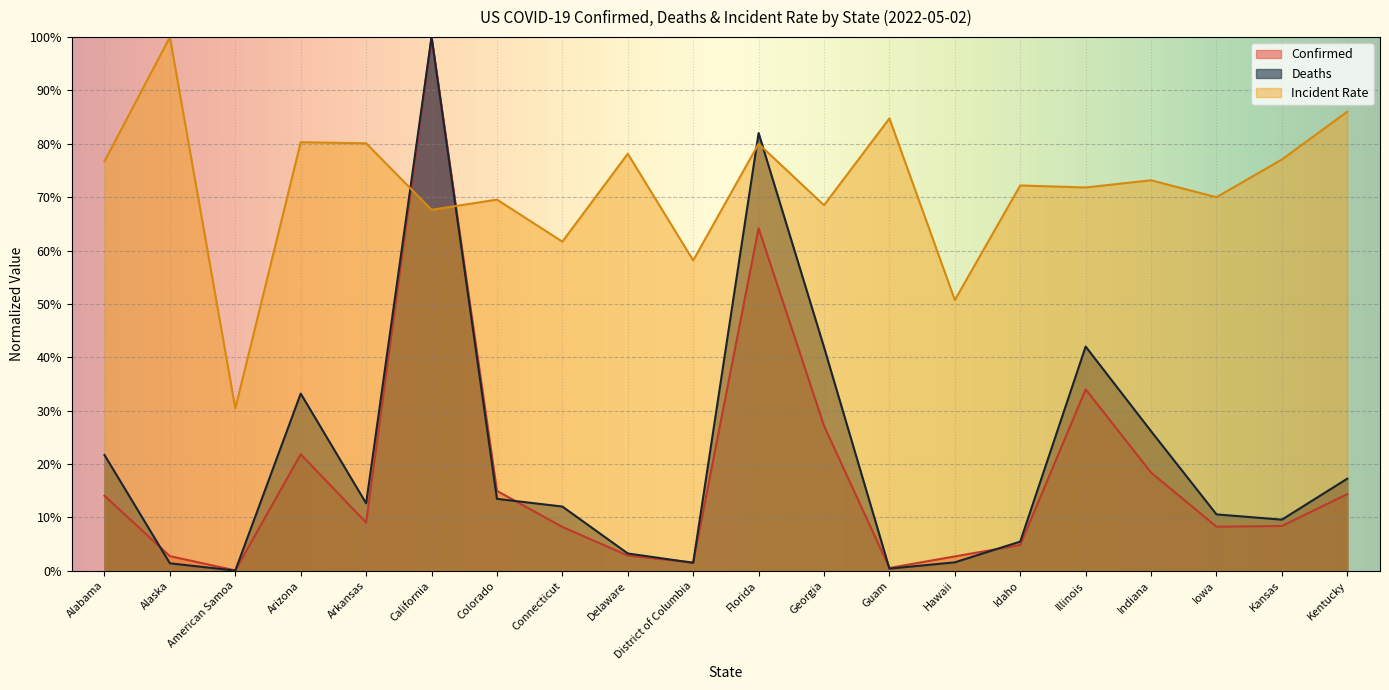

What is the difference between the maximum and minimum values in the Deaths series?

1.0